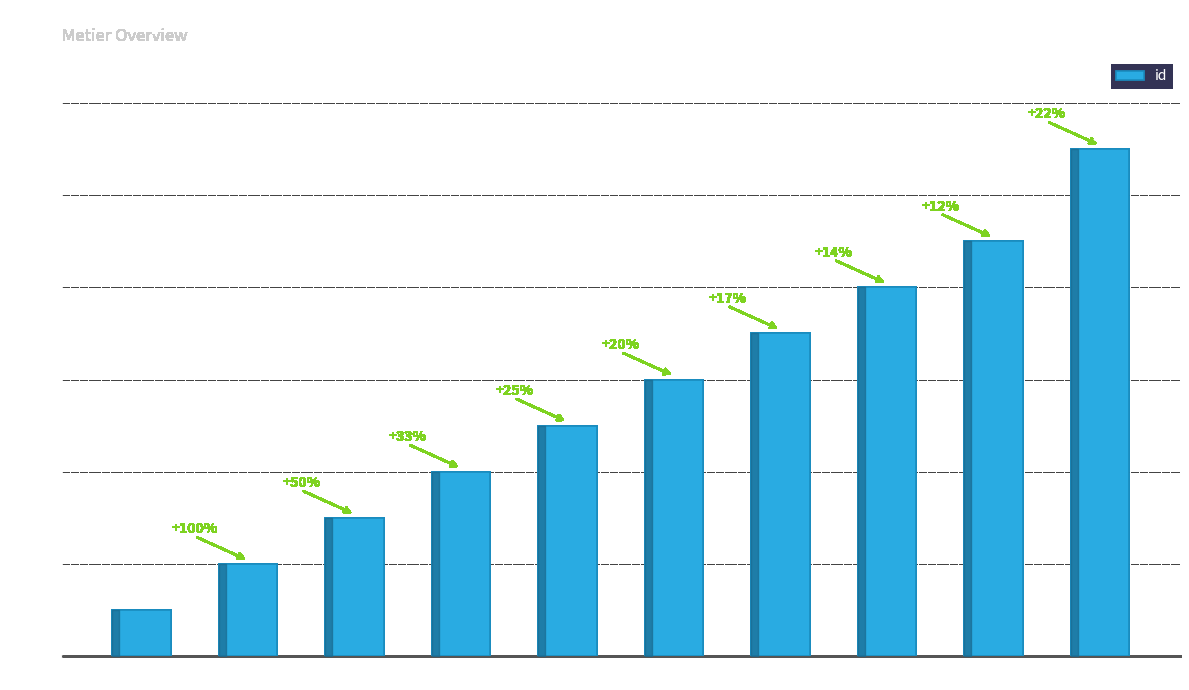

List the labels in order of value, largest first.

metier_10, metier_9, metier_8, metier_7, metier_6, metier_5, metier_4, metier_3, metier_2, metier_1